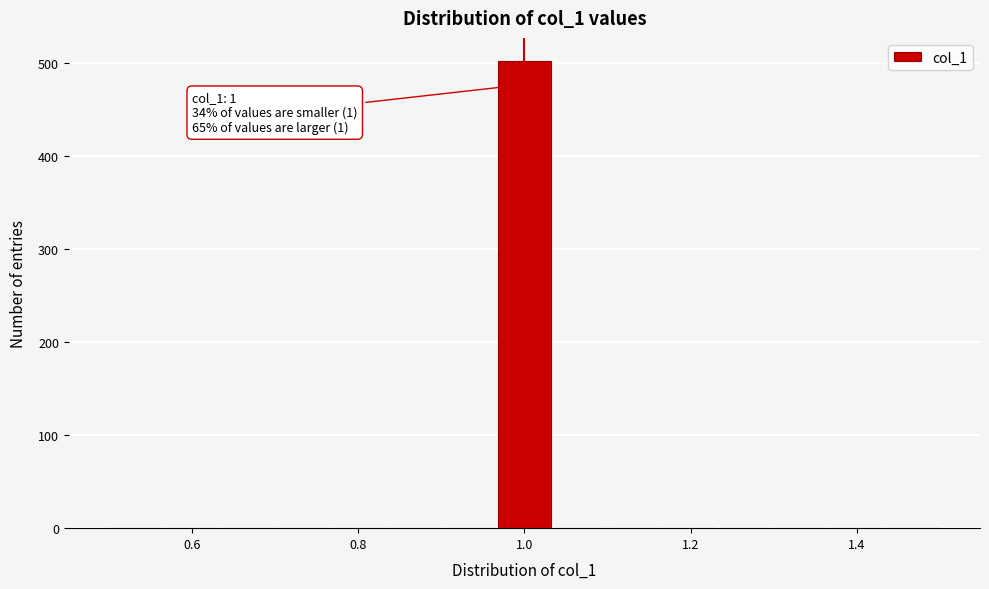

Around what value on the x-axis is the tallest bar? Give the approximate position of its centre, as read against the axis.

1.00